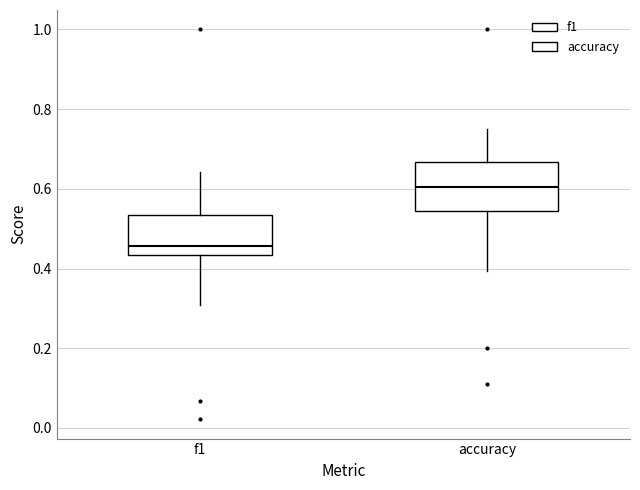

Reading left to right, read every box against the y-axis: the position of its median line, the range the box covers, and the ends of its whiskers. The values are not printed on the chart, so give them approximately, as read against the axis.

f1: median 0.46, box 0.44 to 0.54, whiskers 0.30 to 0.64
accuracy: median 0.60, box 0.54 to 0.66, whiskers 0.40 to 0.76